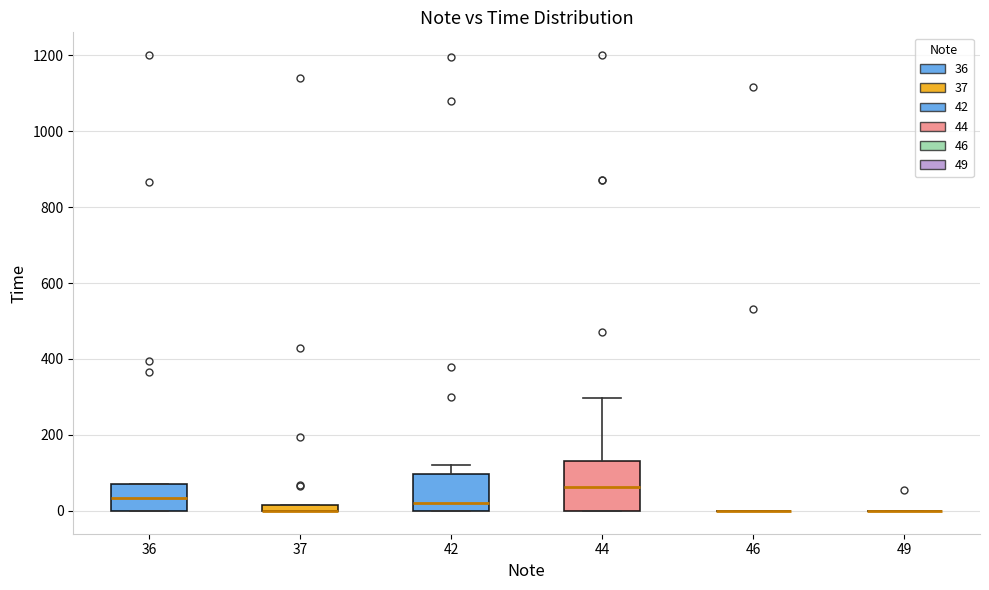

Comparing the boxes themselves (not the whiskers), which one is the tallest?

44